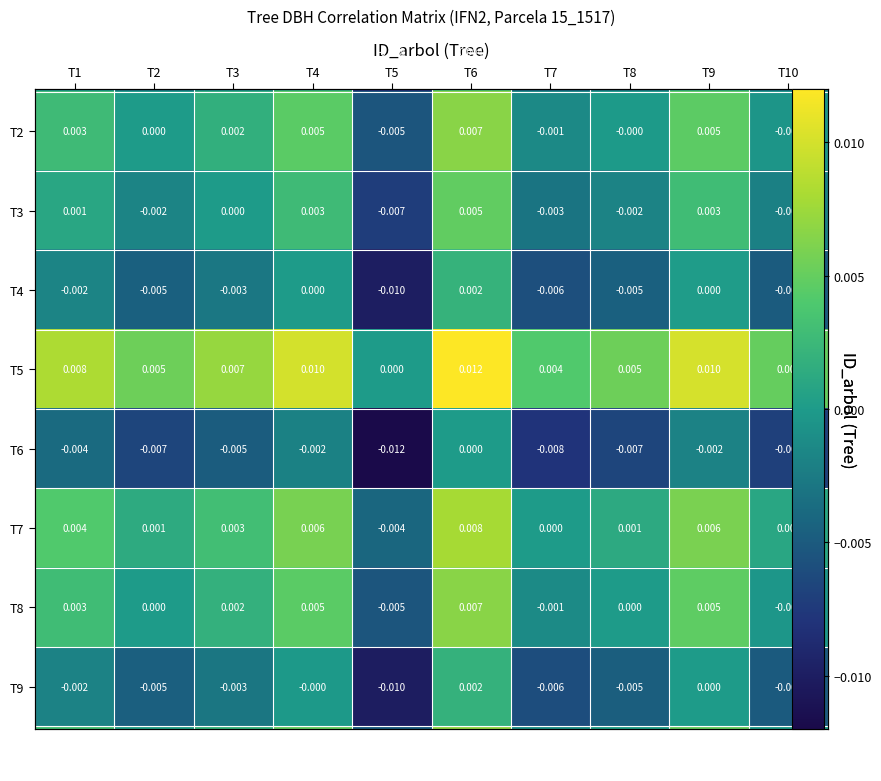

Which has a higher value, T3 or T1?

T1